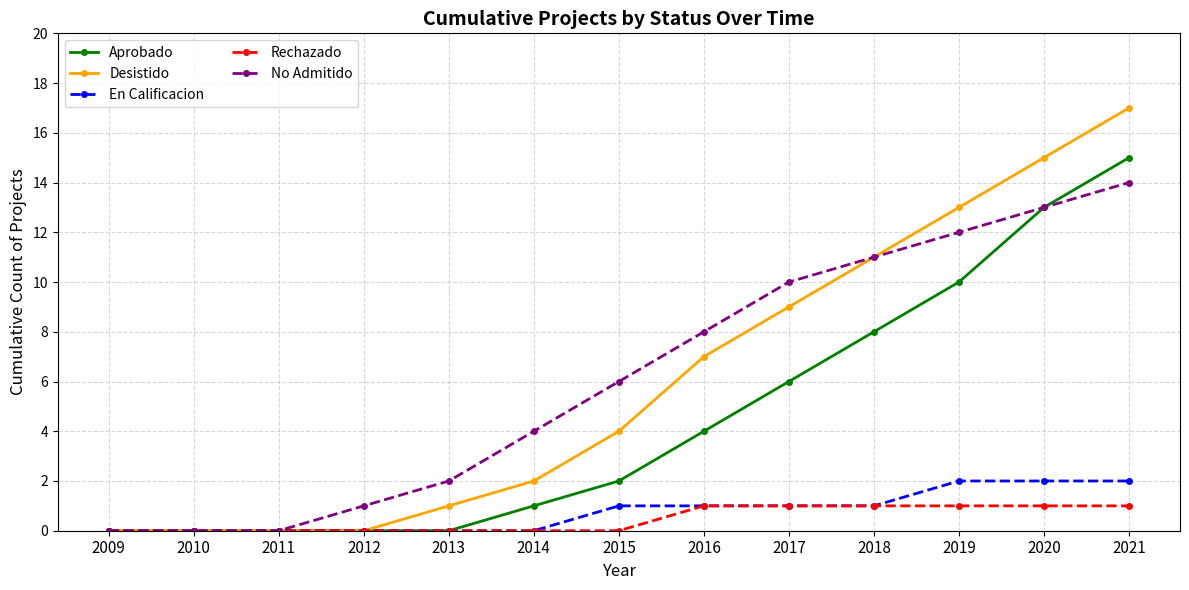

What is the value of the Desistido point at the 7th from the left?

4